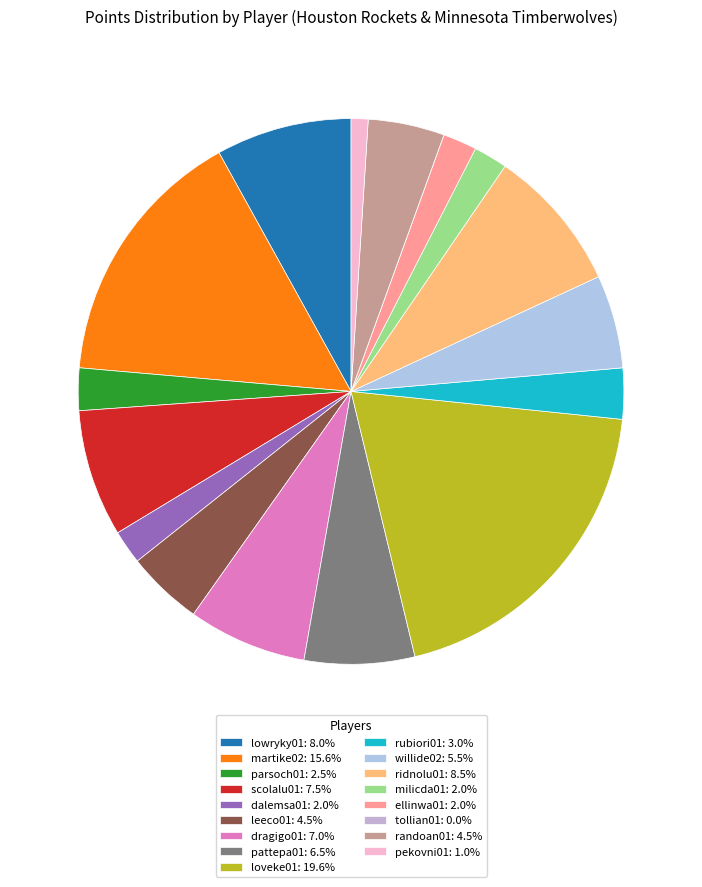

Does dalemsa01 represent more than half of the total?

No